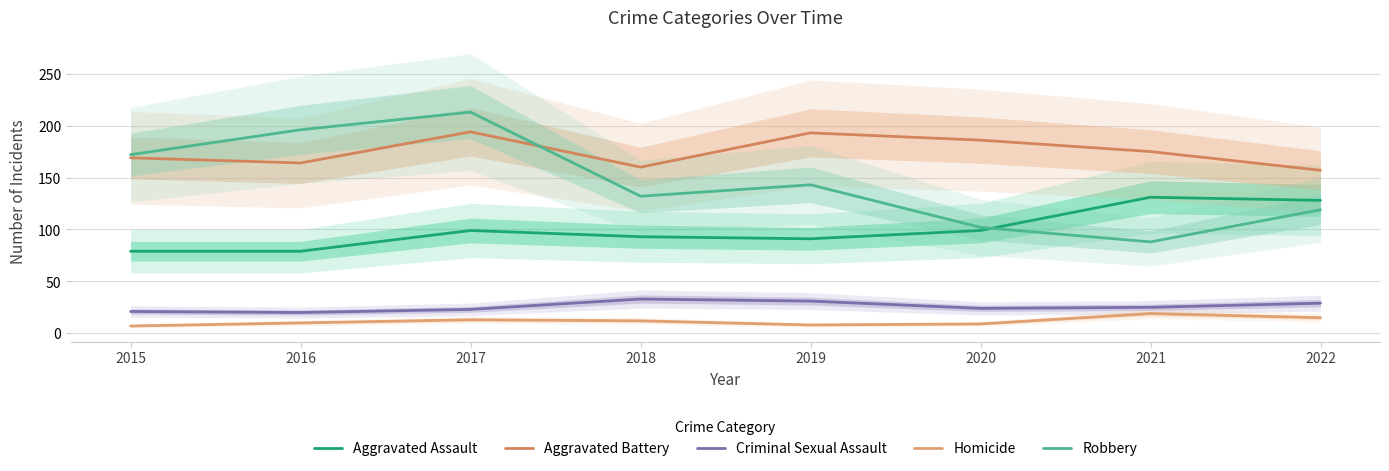

How many lines are shown in the chart?

5